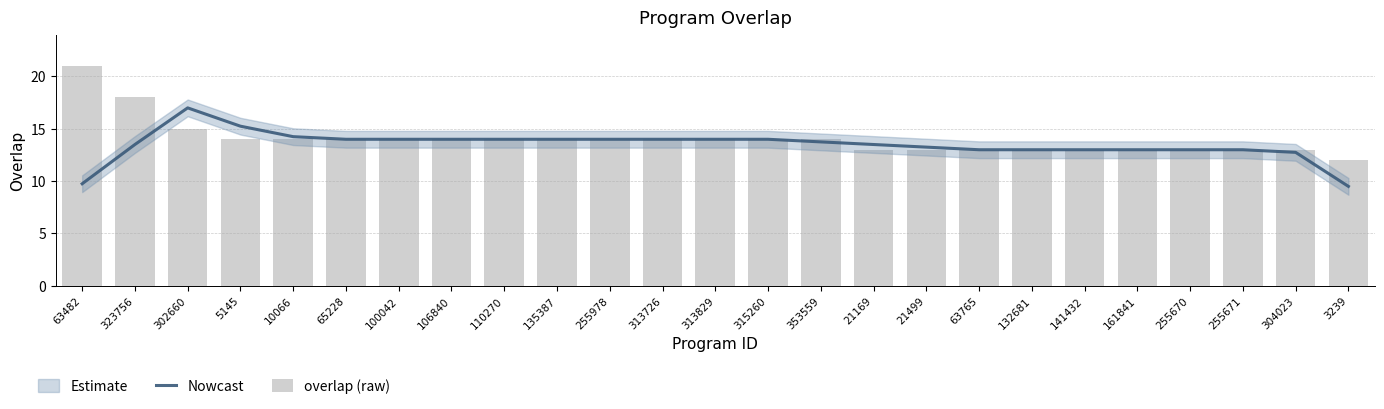

Are the bars grouped side by side (vs. stacked)?

Yes